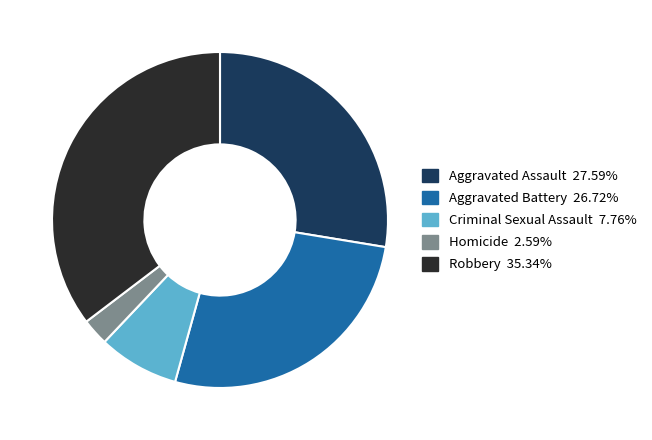

Between Criminal Sexual Assault and Homicide, which is larger?

Criminal Sexual Assault